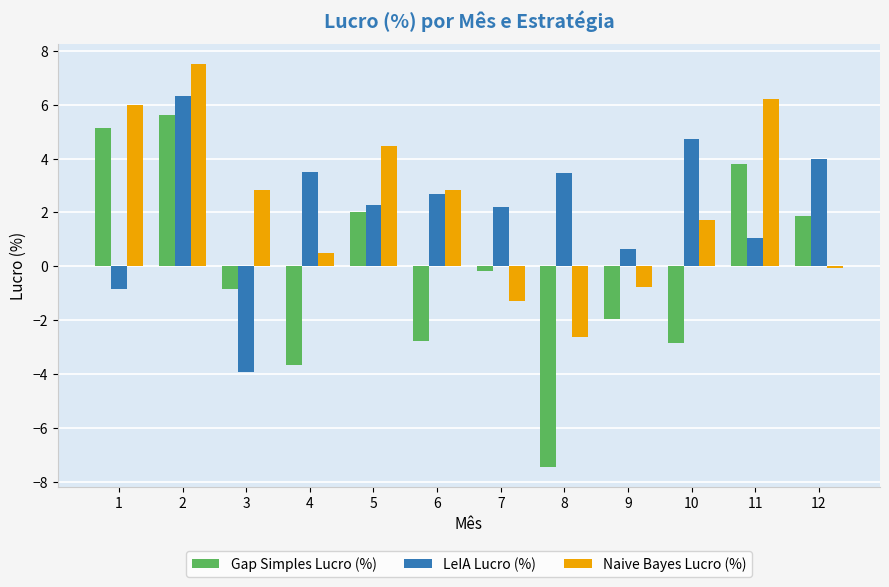

At which category is the sum across all series the highest?

2